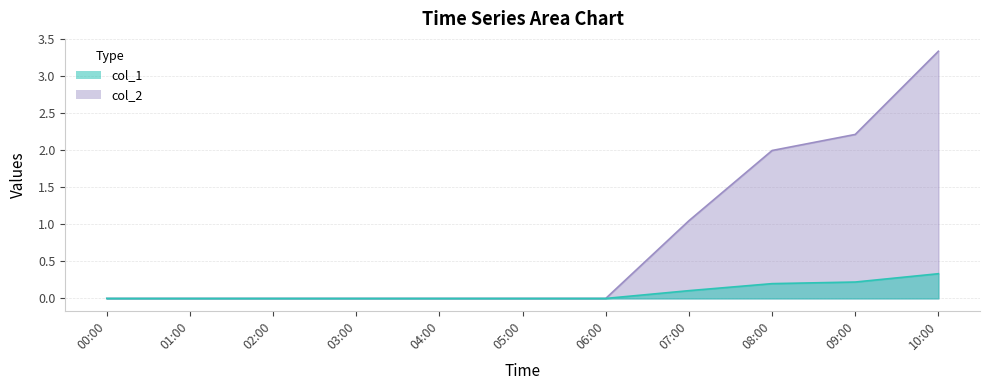

Which category has the highest value in the col_2 series?

10:00